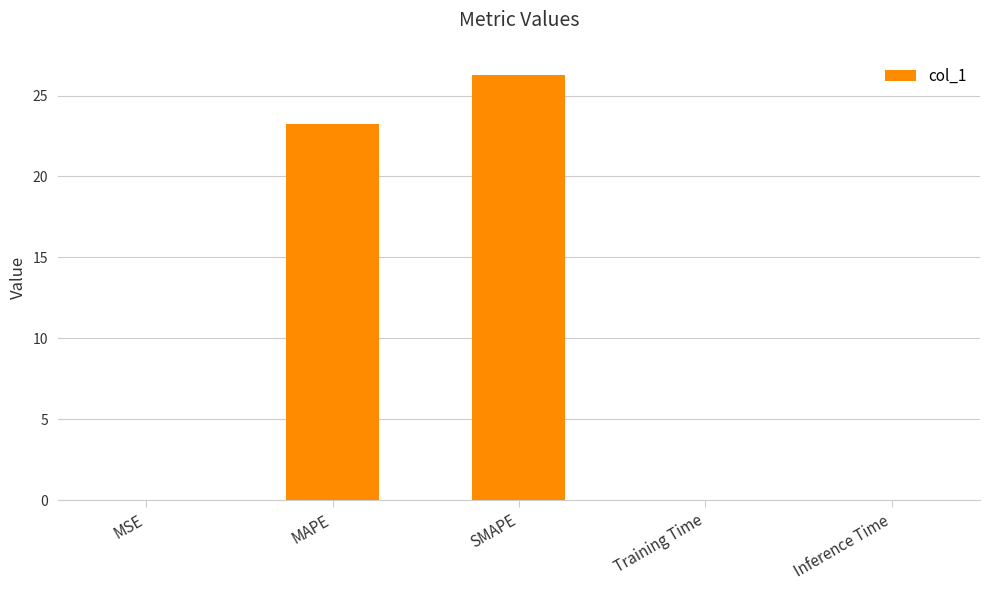

At which label is the value closest to 13?

MAPE